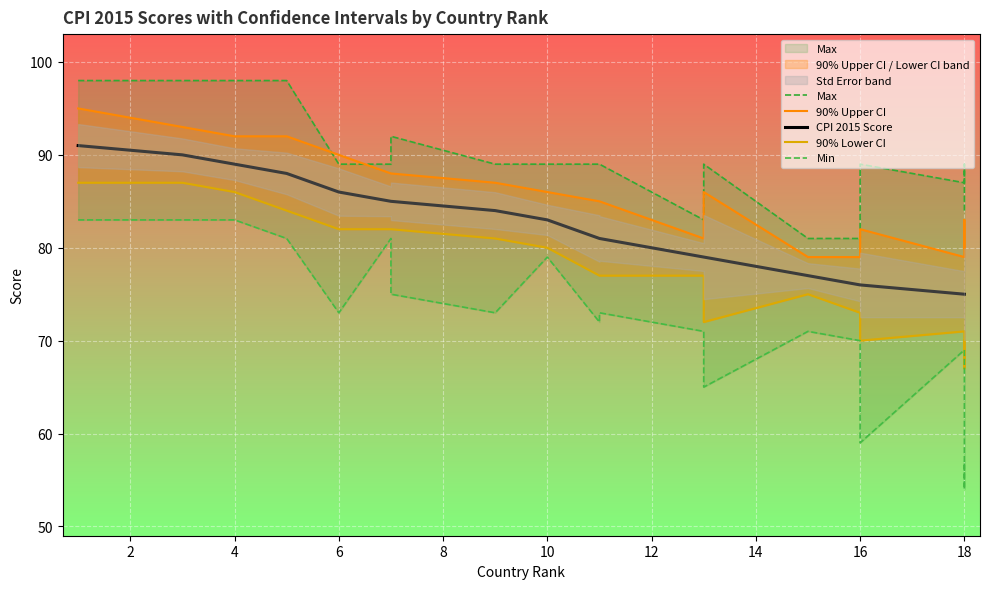

The Max series shows 52 at 16. True or false?

False